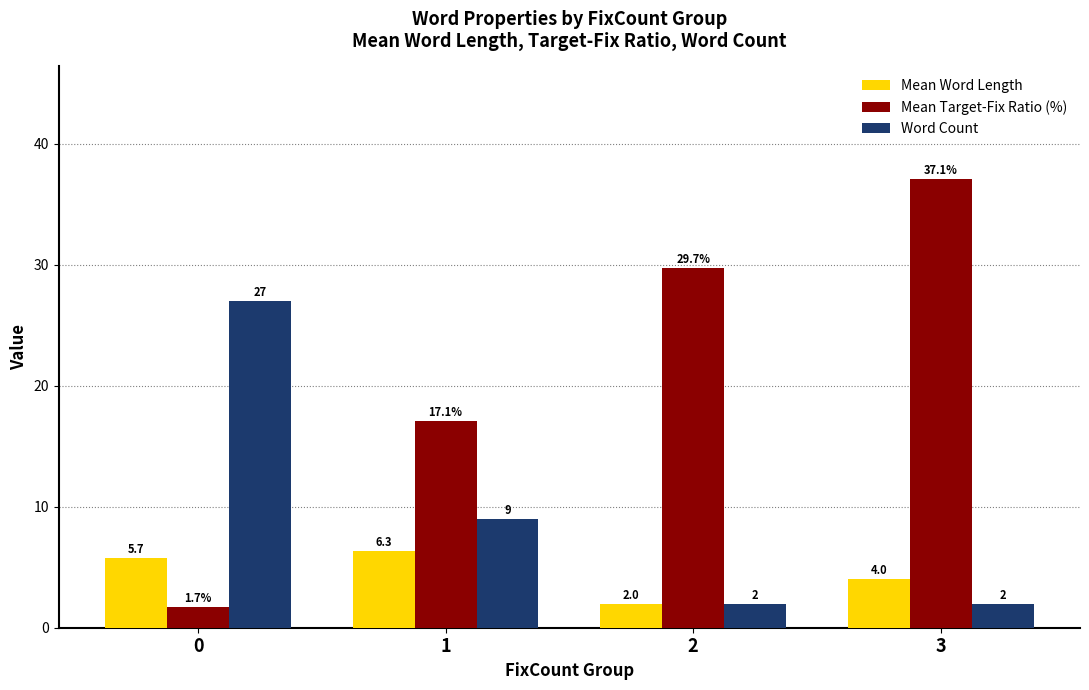

What is the difference between the Word Count values at 1 and 2?

7.0